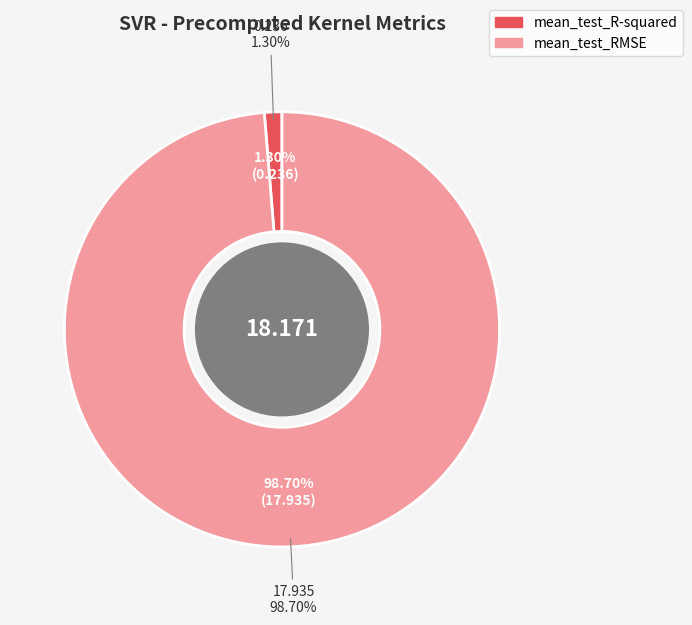

How many segments does this pie chart have?

2